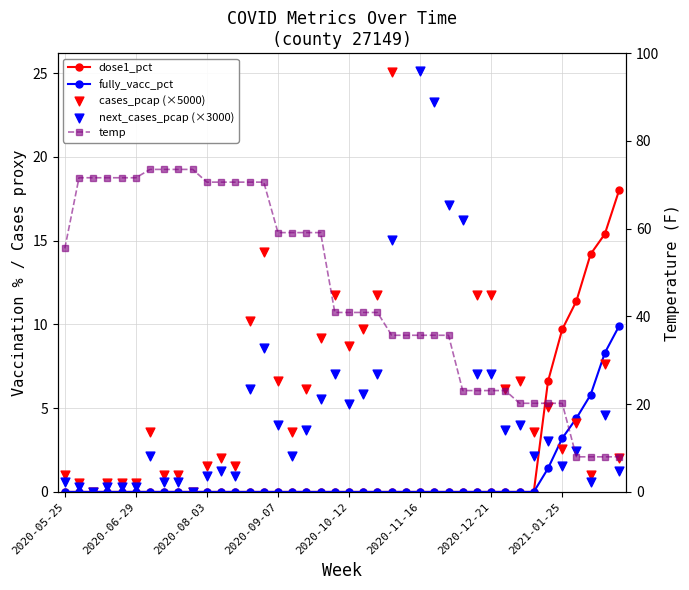

At how many categories does at least one series exceed 60?

14